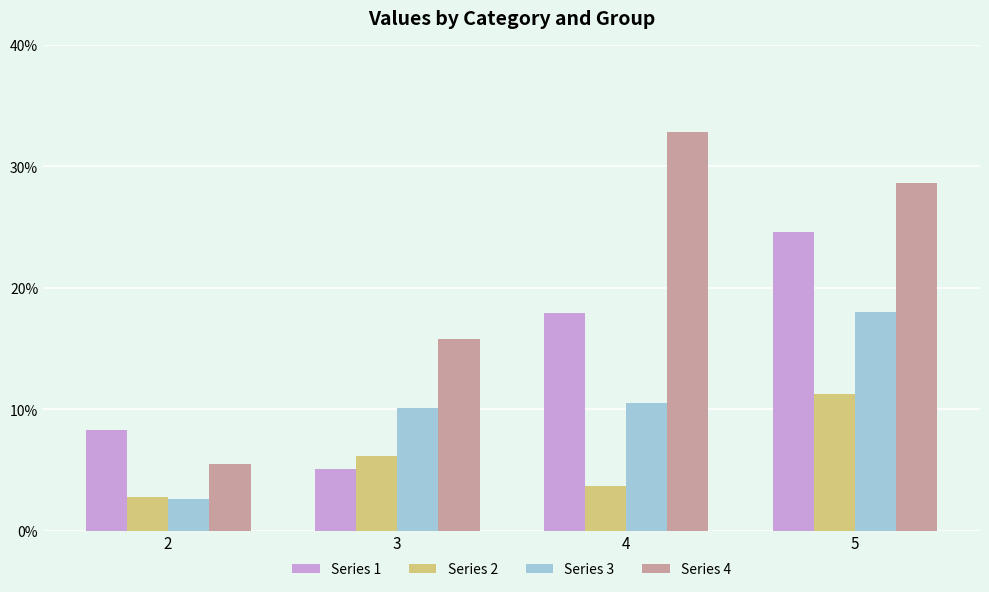

How many values in the Series 2 series are below 6?

2